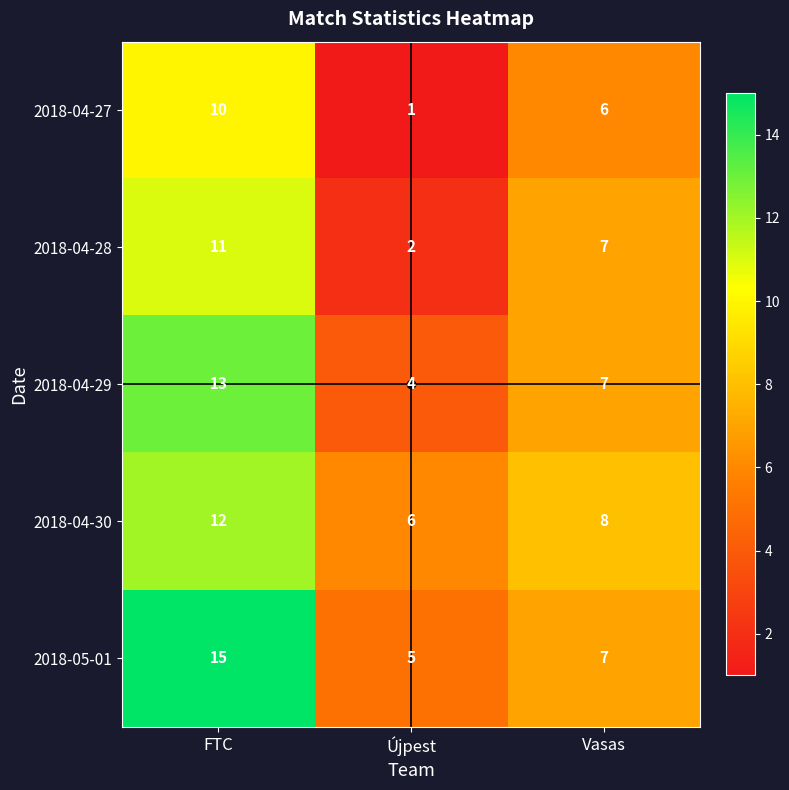

Which series has the widest spread of values?

2018-05-01